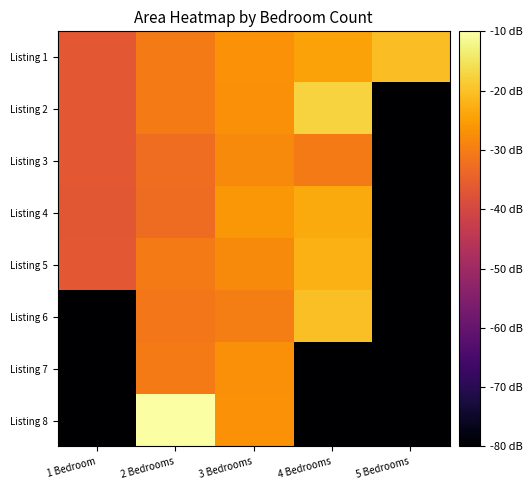

At 5 Bedrooms, list the series in order from largest to smallest.

Listing 1, Listing 2, Listing 3, Listing 4, Listing 5, Listing 6, Listing 7, Listing 8